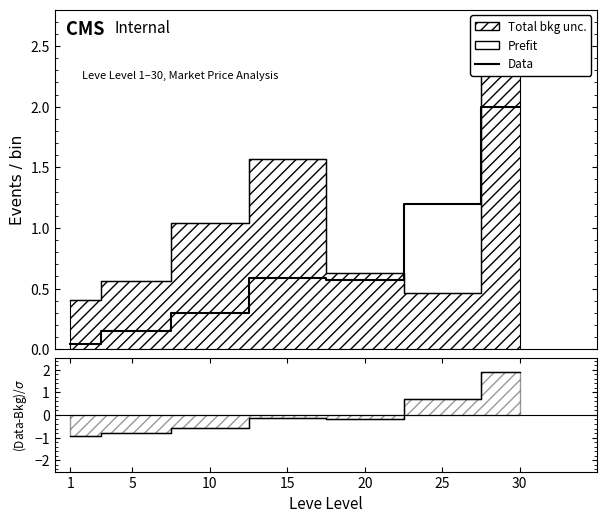

How many lines are shown in the chart?

3